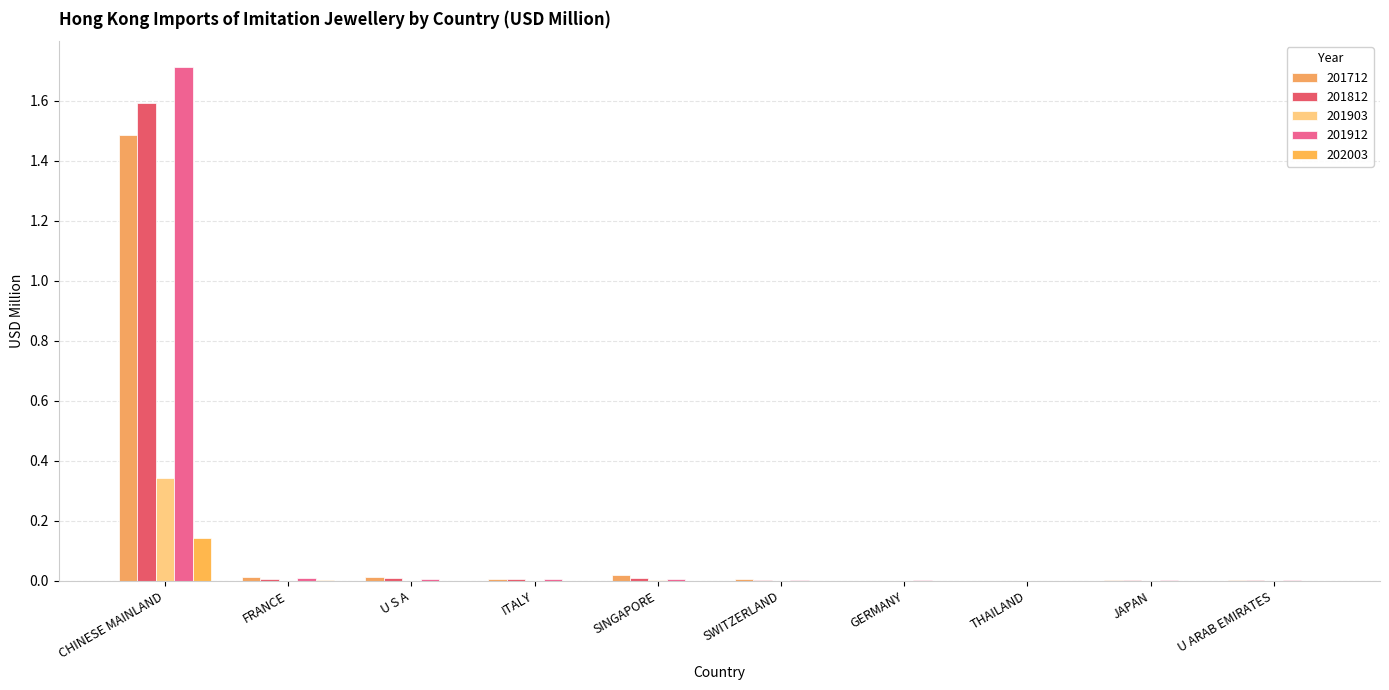

How many data points does each series have?

10